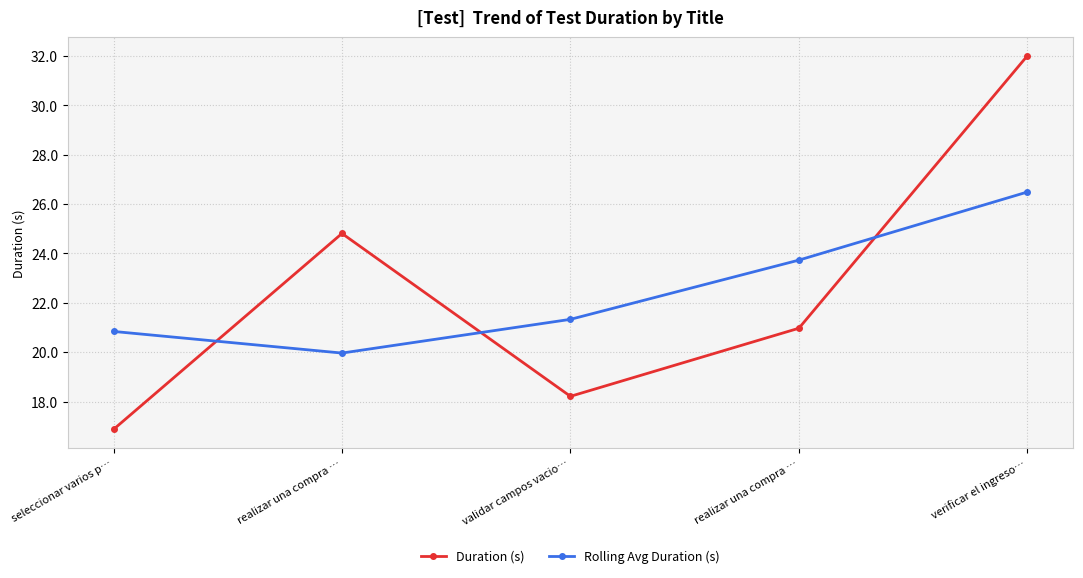

What is the label of the 4th point from the left?

realizar una compra …